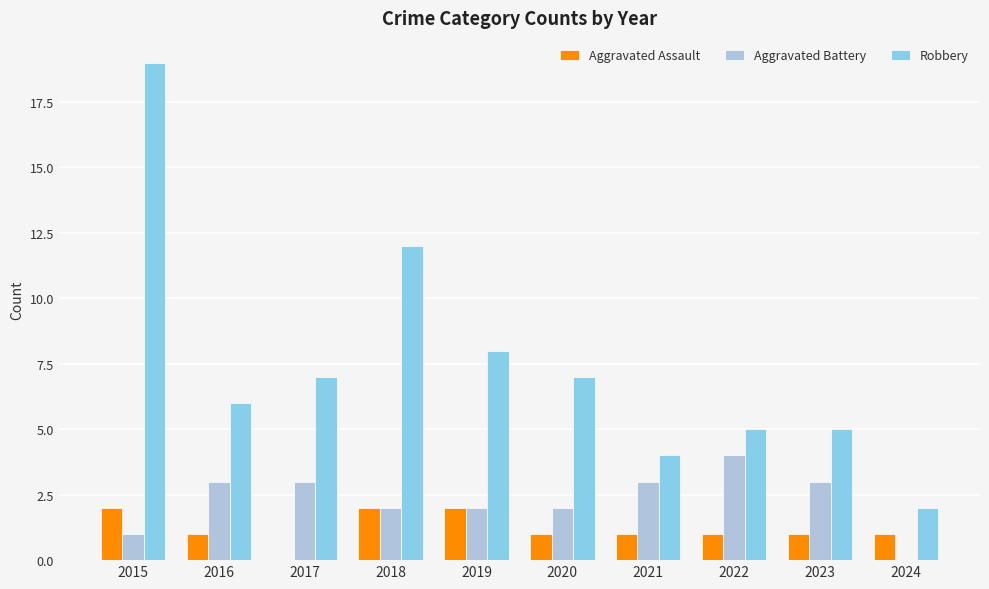

Is it true that Robbery equals 3 at 2019?

False